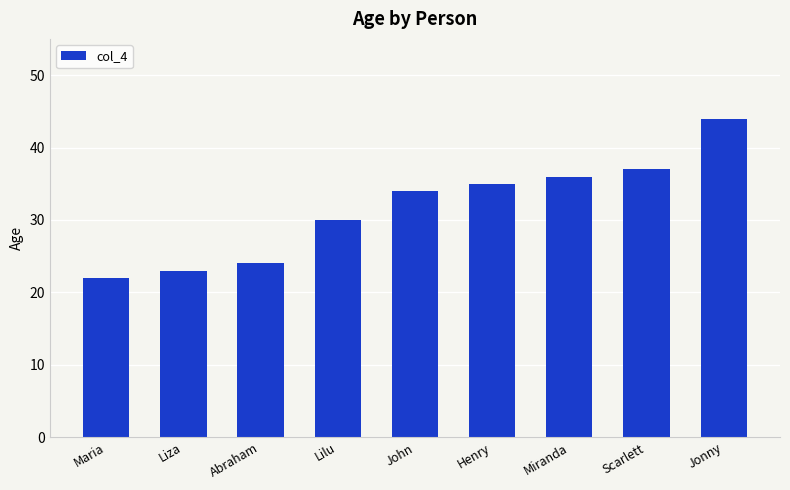

What is the change in value from Abraham to Scarlett?

+13